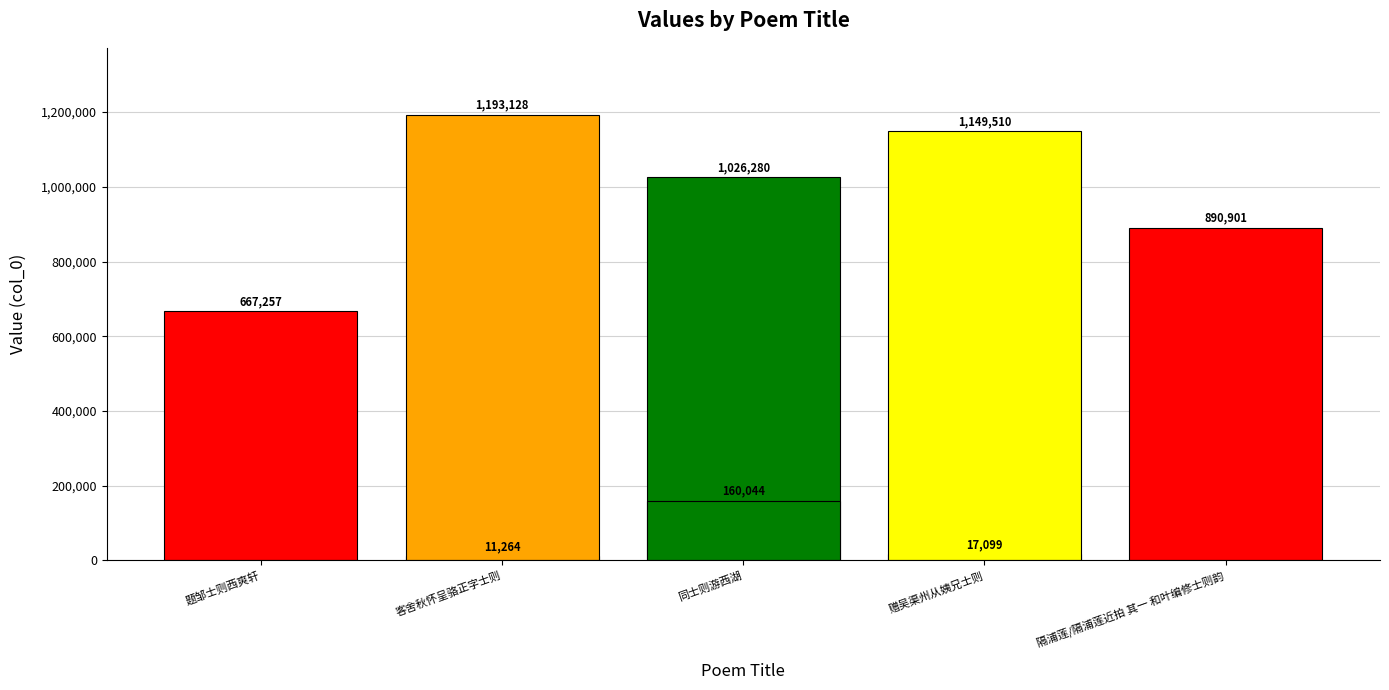

What is the sum of all values?

5115483